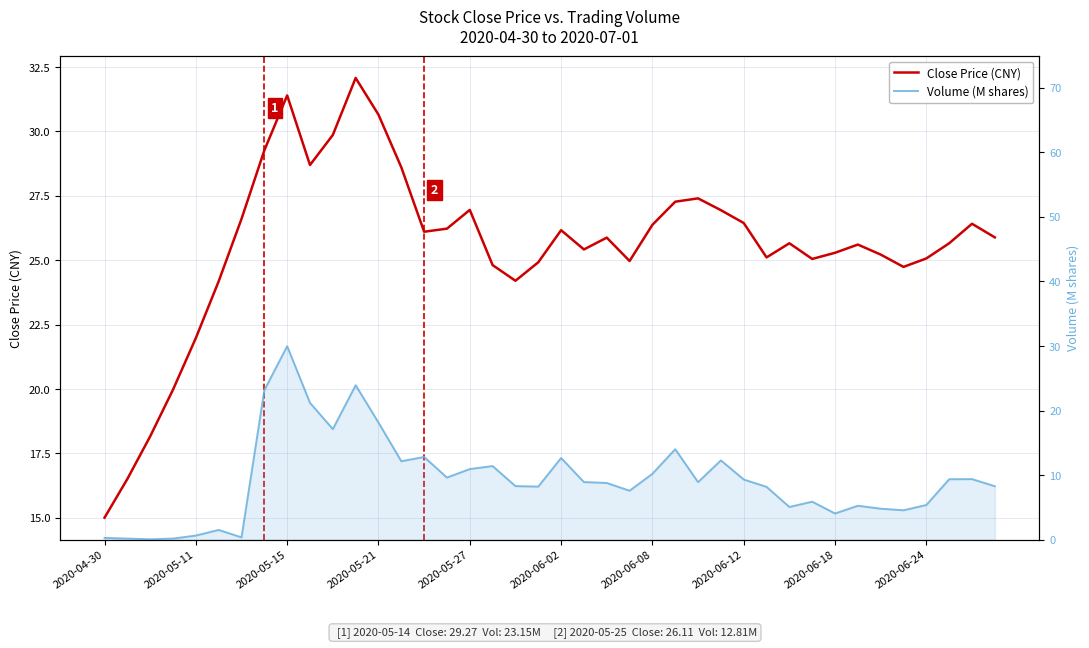

Count the number of data series in this chart.

2